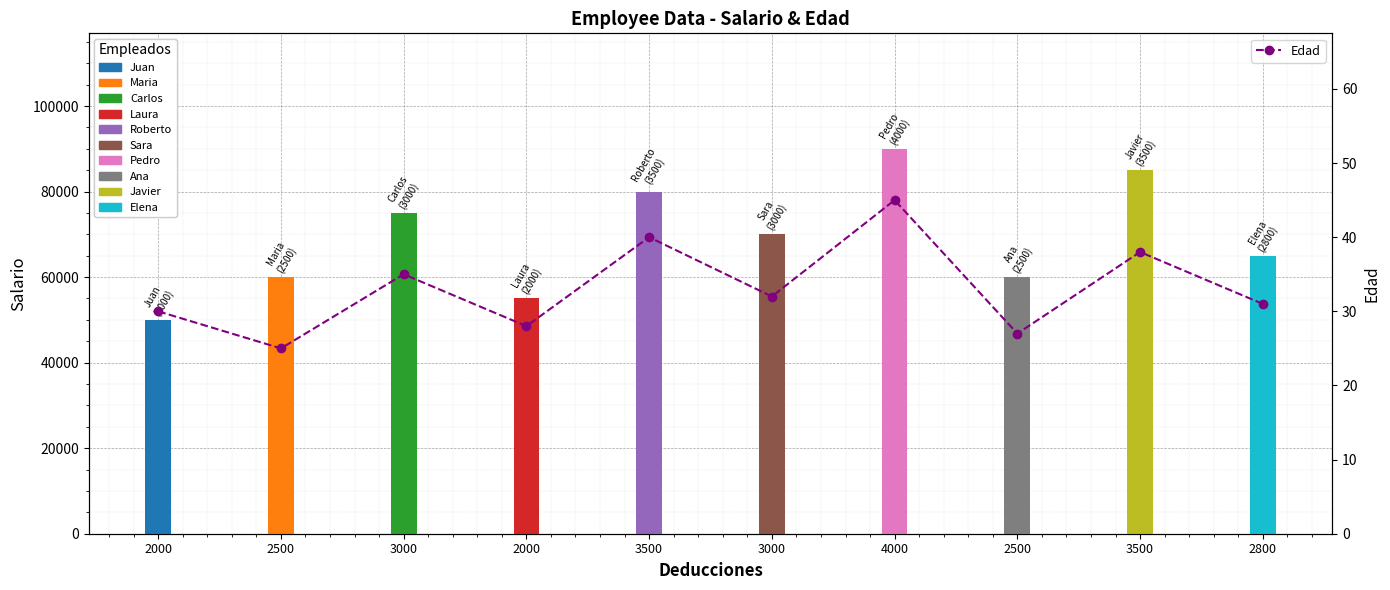

Reading right to left, what are all the values shown in this chart?

2800=31	3500=38	2500=27	4000=45	3000=32	3500=40	2000=28	3000=35	2500=25	2000=30